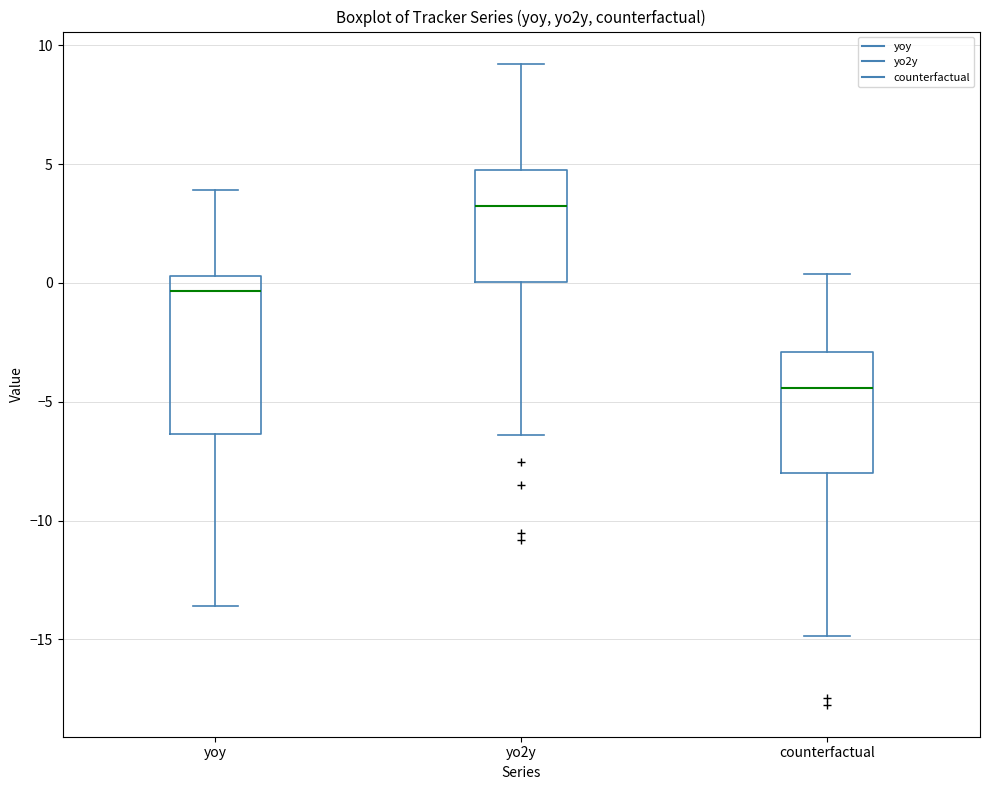

Which box's median line is the highest?

yo2y